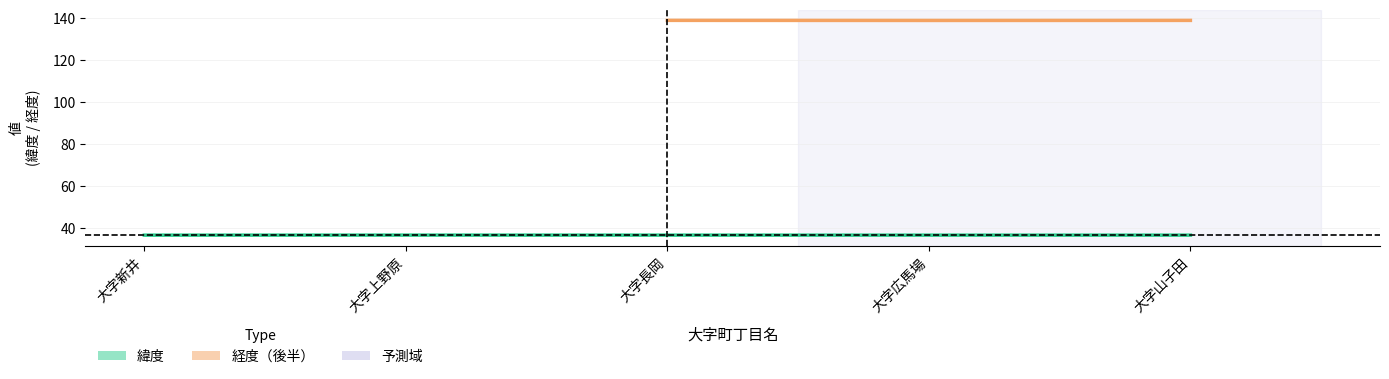

The chart shows a value of 36.5 at 大字長岡. True or false?

True